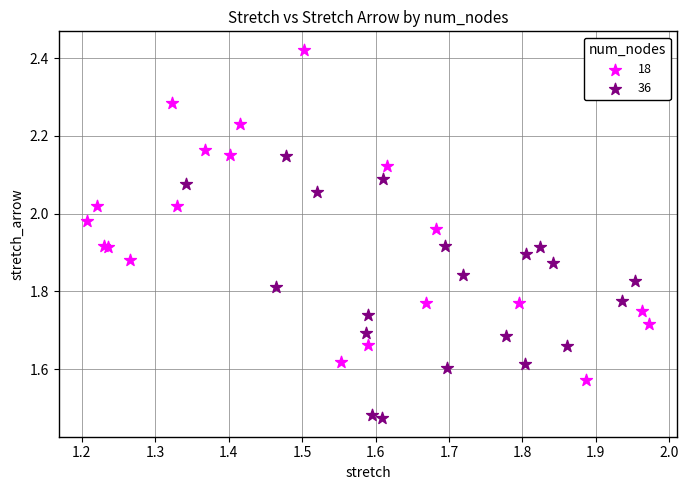

Which series has the widest spread of Y values?

18